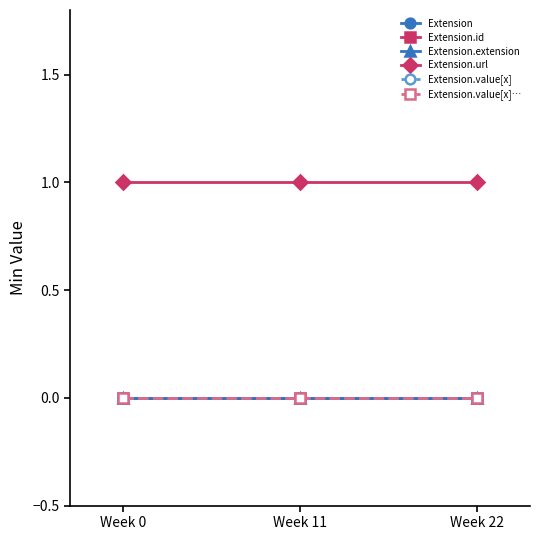

Is this an area chart (filled region under the line)?

No